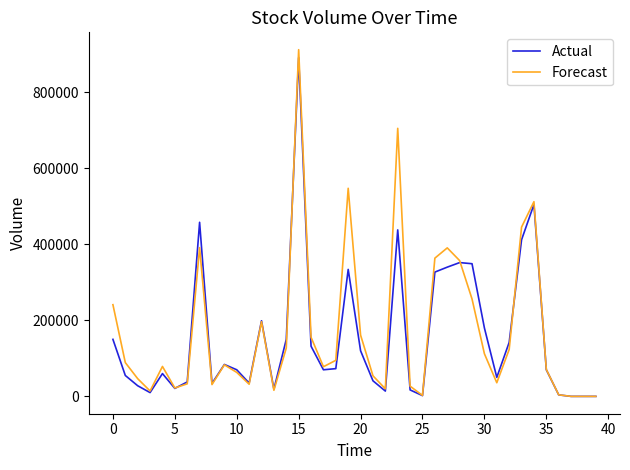

Which series has the largest range (max minus min)?

Forecast